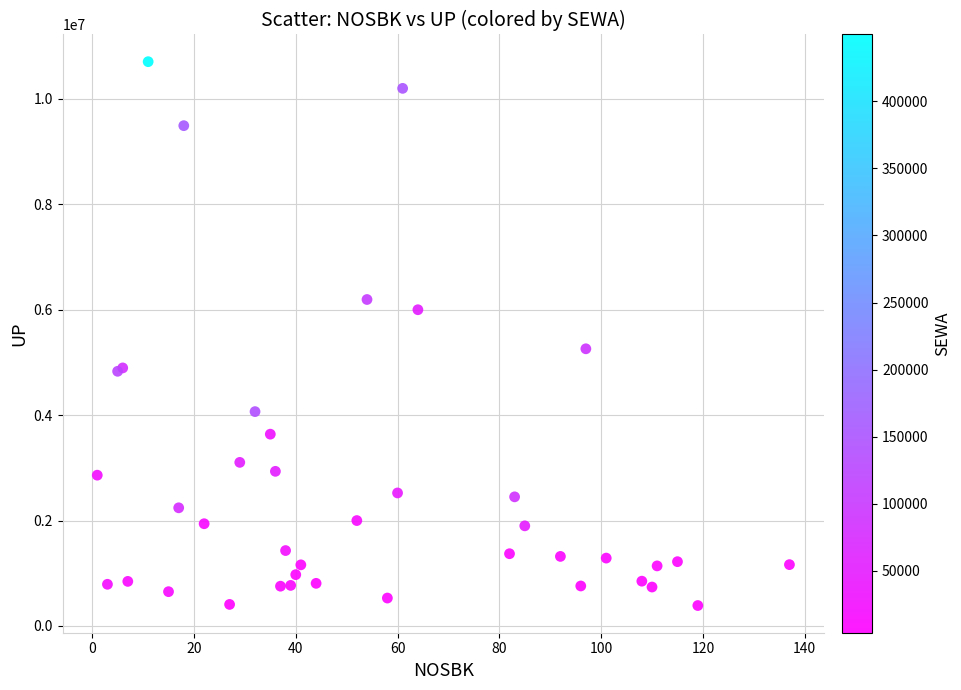

What Y value in the scatter plot is closest to 5547000?

5259000